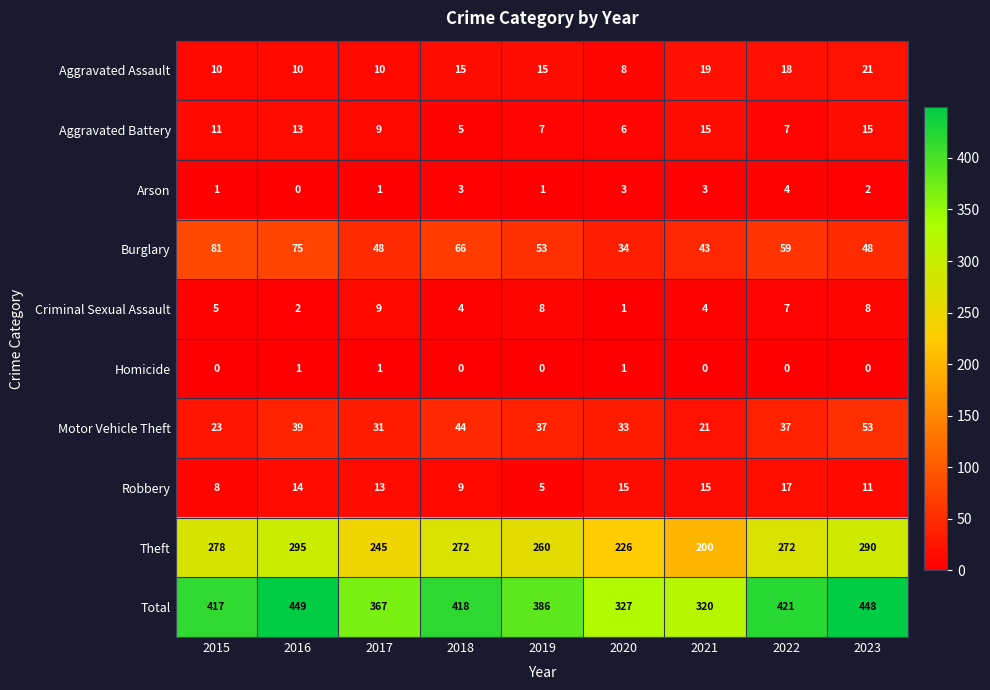

What is the greatest value displayed?

449